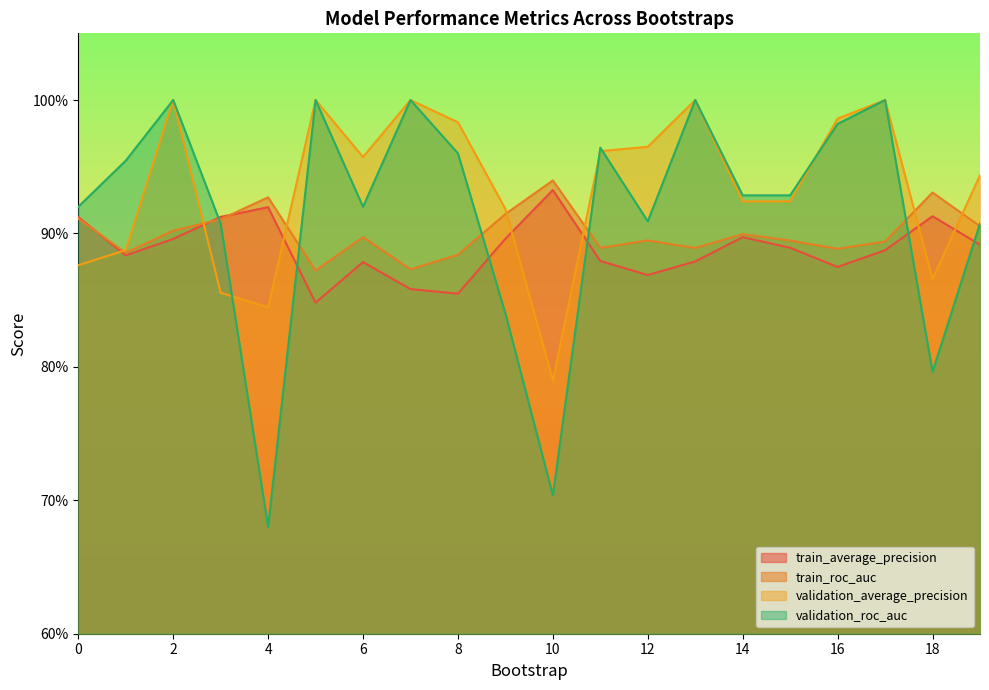

Read the validation_roc_auc value at 14.

0.9